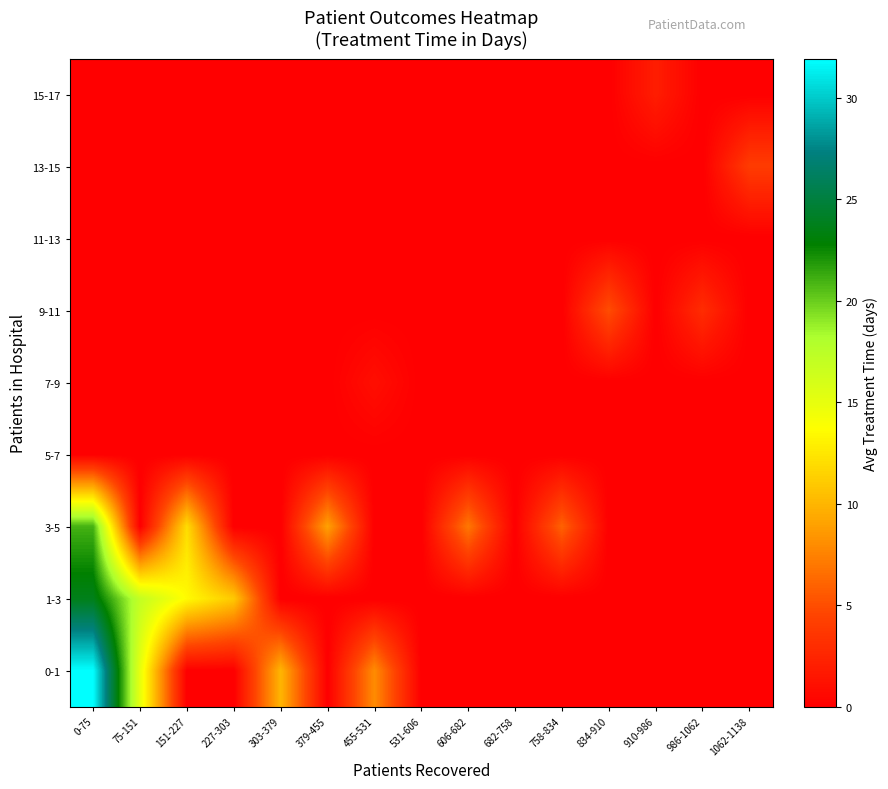

What is the total value across all series at 606-682?

7.0